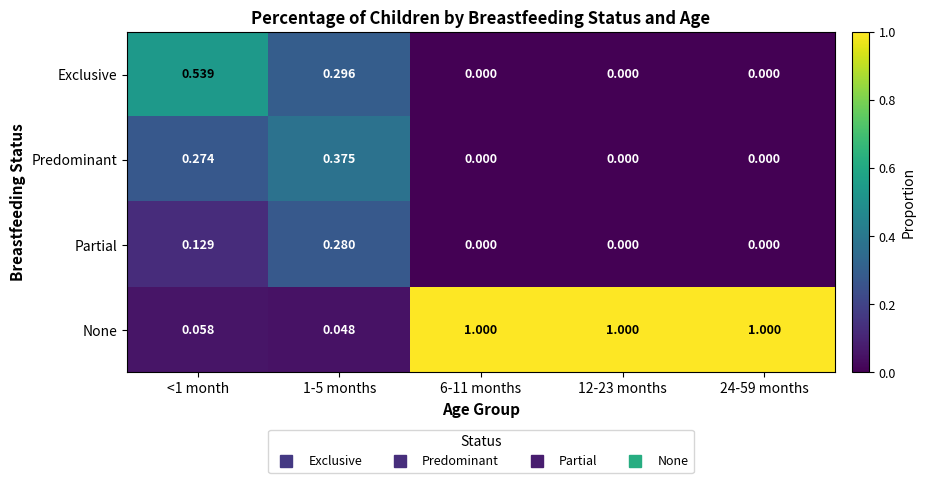

Which series has the widest spread of values?

None